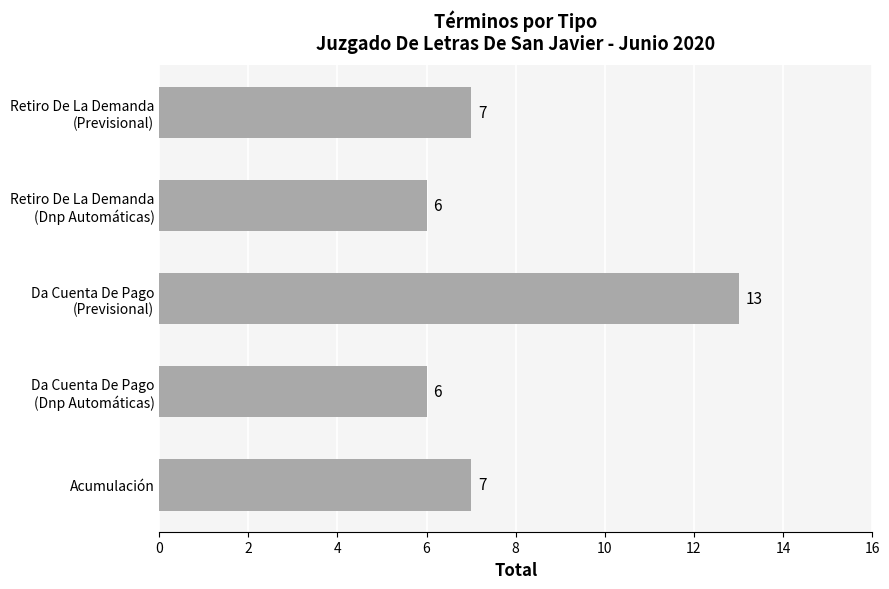

How many bars are there in total?

5